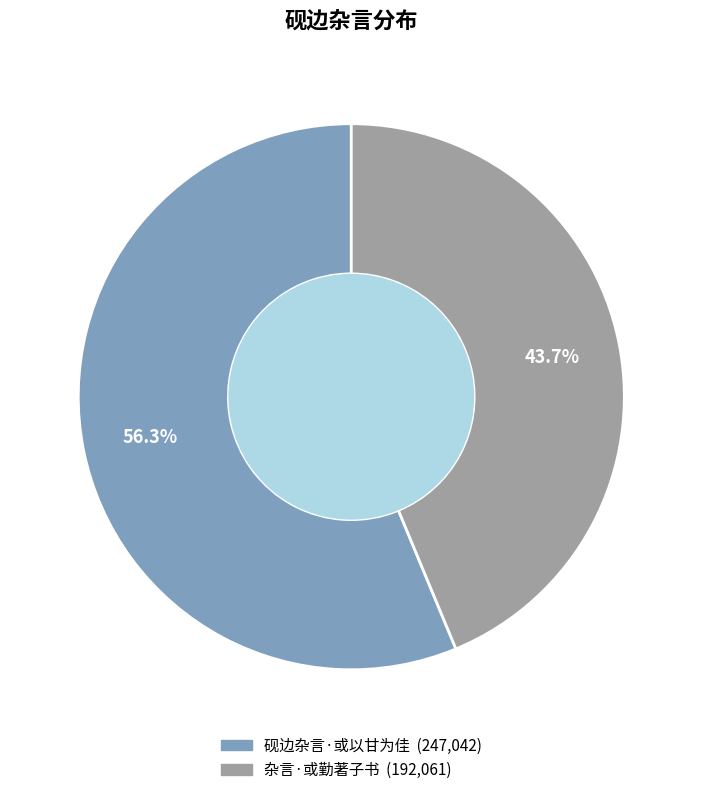

True or false: 砚边杂言·或以甘为佳 accounts for 56% of the total.

True